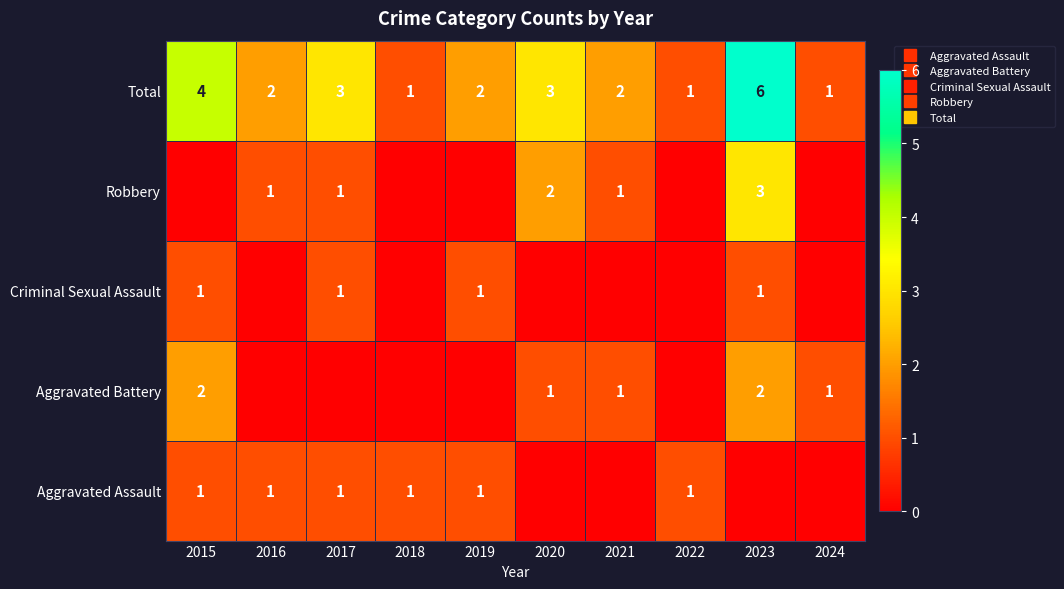

The Criminal Sexual Assault series shows 1 at 2019. True or false?

False